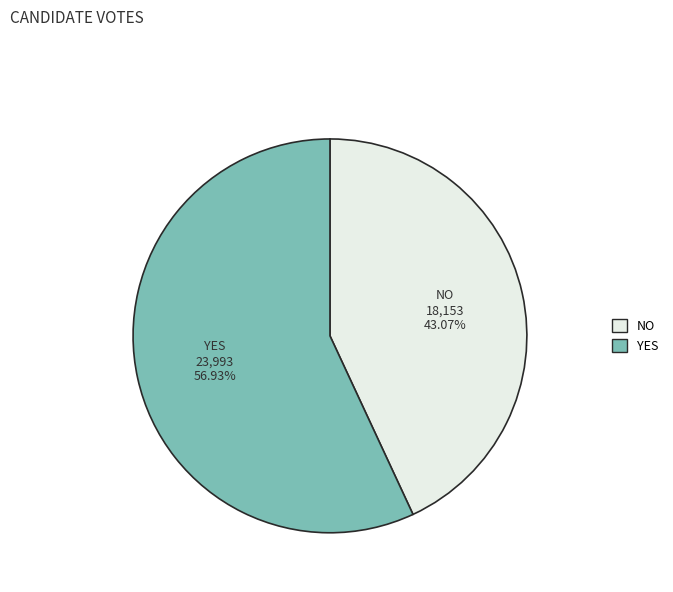

To the nearest percent, what is the average slice percentage?

50%